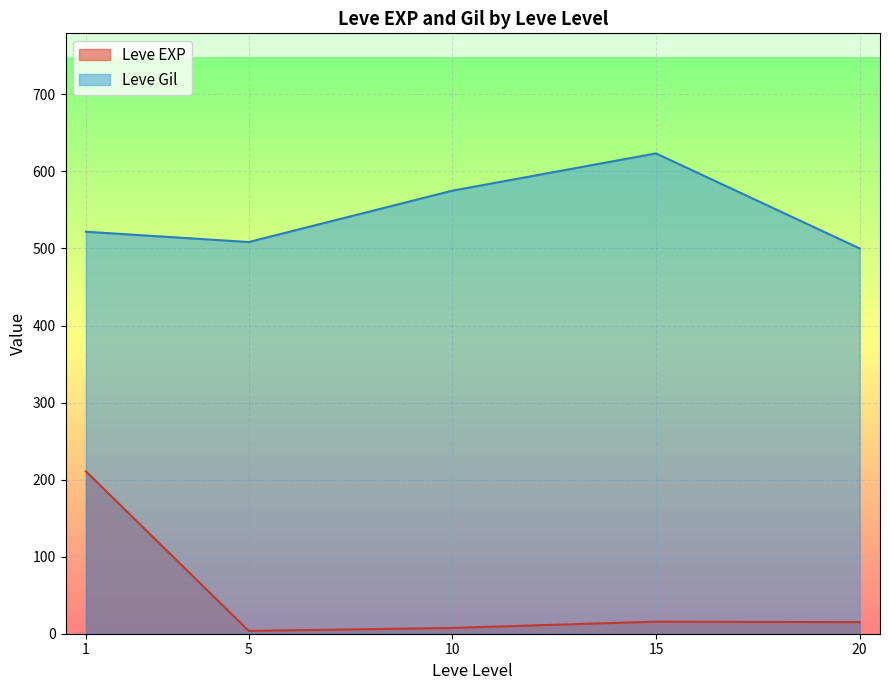

The value of Leve EXP at 5 is 9. True or false?

False